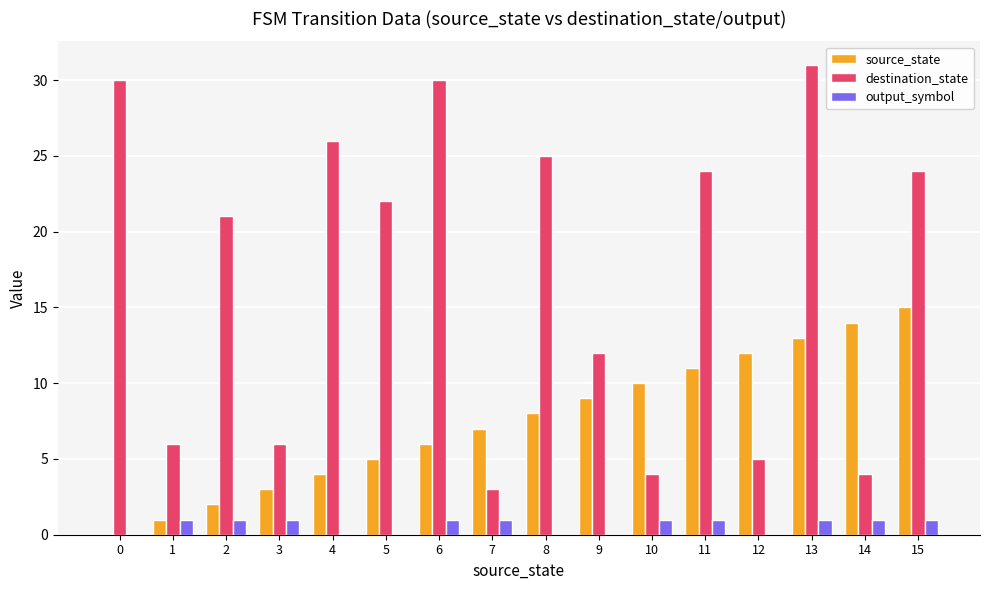

Reading left to right, list all the values displayed in this chart.

source_state: 0=0	1=1	2=2	3=3	4=4	5=5	6=6	7=7	8=8	9=9	10=10	11=11	12=12	13=13	14=14	15=15
destination_state: 0=30	1=6	2=21	3=6	4=26	5=22	6=30	7=3	8=25	9=12	10=4	11=24	12=5	13=31	14=4	15=24
output_symbol: 0=0	1=1	2=1	3=1	4=0	5=0	6=1	7=1	8=0	9=0	10=1	11=1	12=0	13=1	14=1	15=1